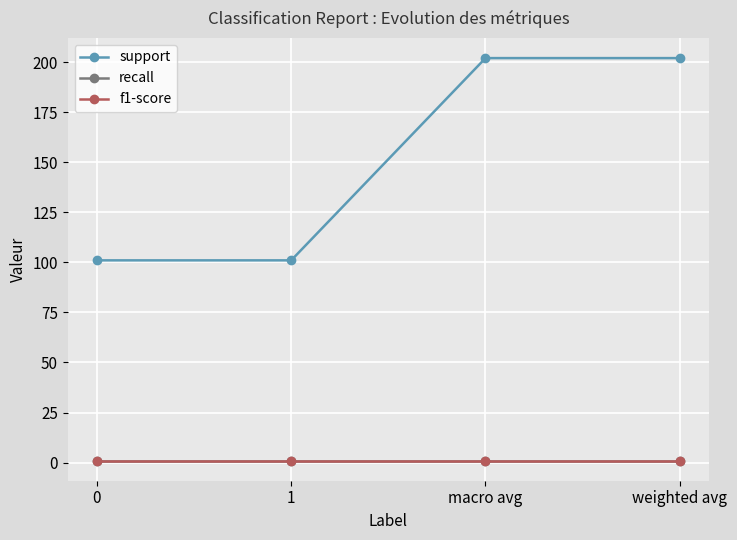

Reading left to right, list all the values displayed in this chart.

support: 101	101	202	202
recall: 1	1	1	1
f1-score: 1	1	1	1